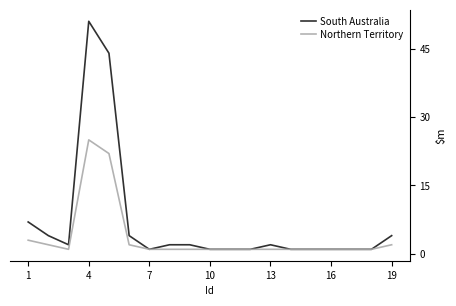

List the series in order of their overall mean, lowest first.

Northern Territory, South Australia